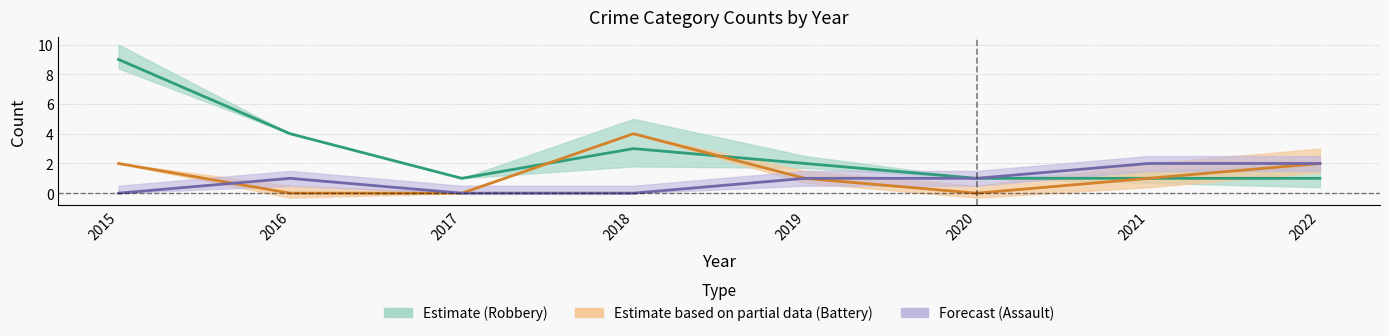

Rank the series by their average value, from lowest to highest.

Aggravated Assault (Forecast), Aggravated Battery (Partial), Robbery (Estimate)